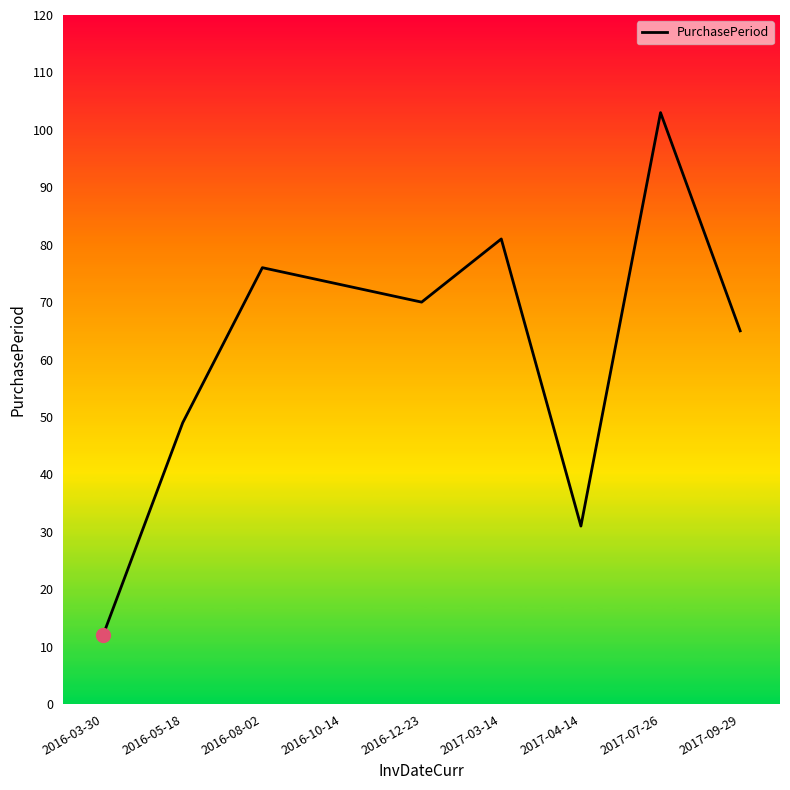

How many interior local peaks (higher than both neighbors) does the data have?

3